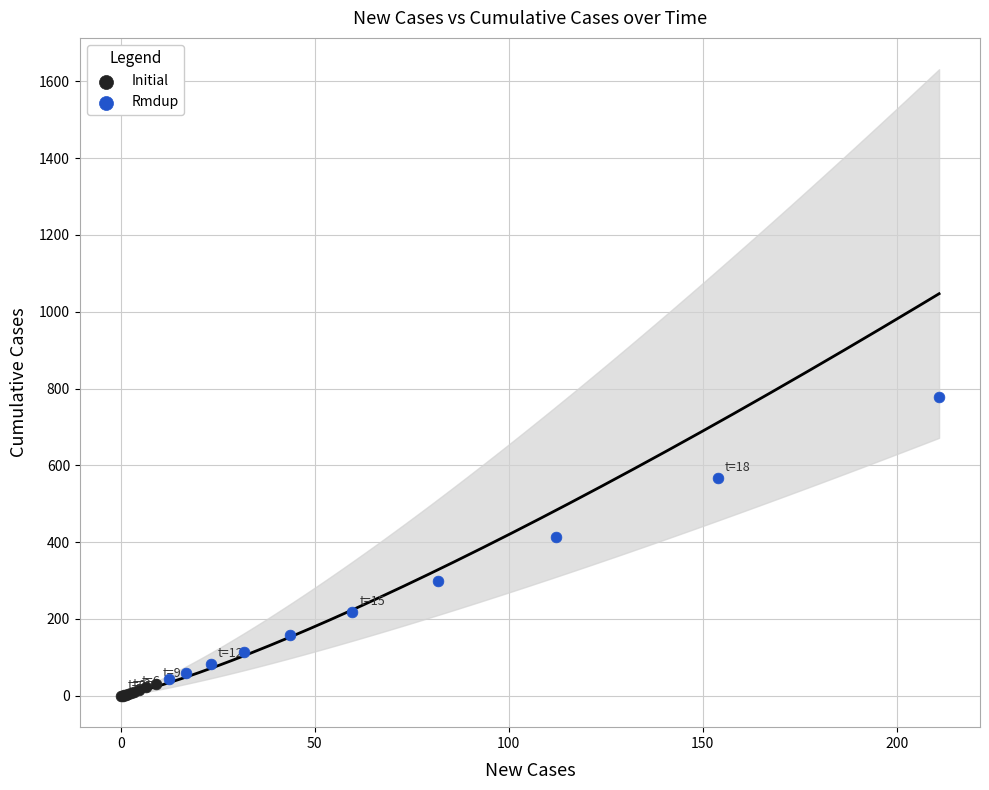

Which series has the widest spread of Y values?

Rmdup